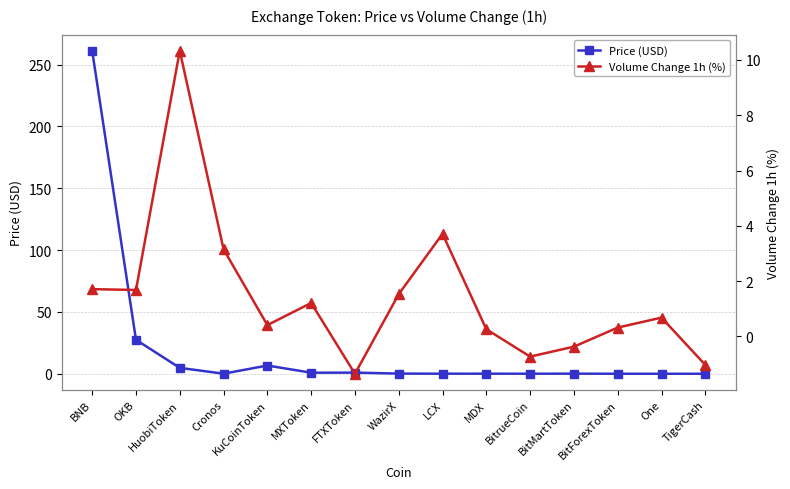

Reading left to right, transcribe all the data shown in this chart.

Price (USD): BNB=261.2	OKB=27.5	HuobiToken=4.8	Cronos=0.1	KuCoinToken=6.7	MXToken=0.9	FTXToken=0.9	WazirX=0.1	LCX=0.0	MDX=0.1	BitrueCoin=0.0	BitMartToken=0.1	BitForexToken=0.0	One=0.0	TigerCash=0.0
Volume Change 1h (%): BNB=1.7	OKB=1.7	HuobiToken=10.3	Cronos=3.1	KuCoinToken=0.4	MXToken=1.2	FTXToken=-1.4	WazirX=1.5	LCX=3.7	MDX=0.3	BitrueCoin=-0.7	BitMartToken=-0.4	BitForexToken=0.3	One=0.7	TigerCash=-1.0